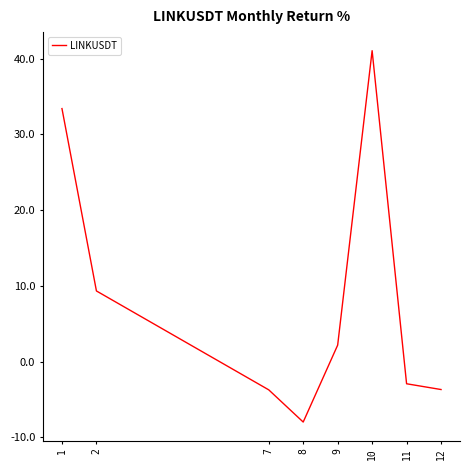

How many distinct data groups are displayed?

1